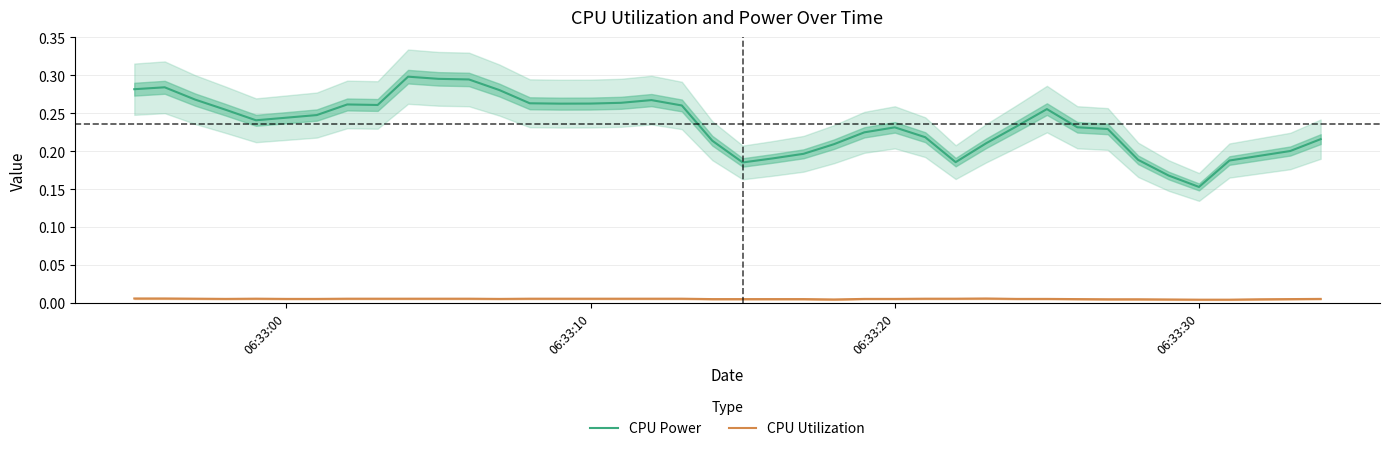

True or false: CPU Power and CPU Utilization cross at least once.

False